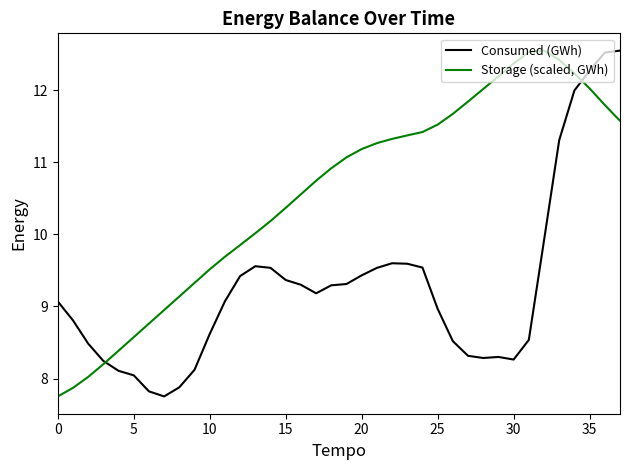

What is the difference between the maximum and minimum values in the Consumed (GWh) series?

4.8